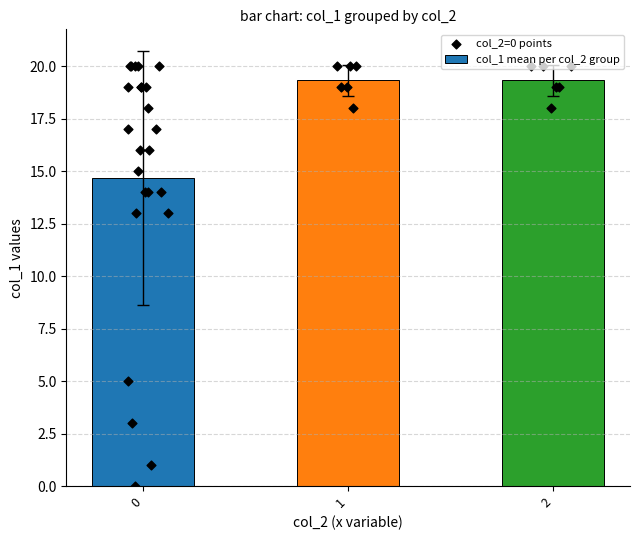

Which series reaches the maximum Y coordinate?

col_1